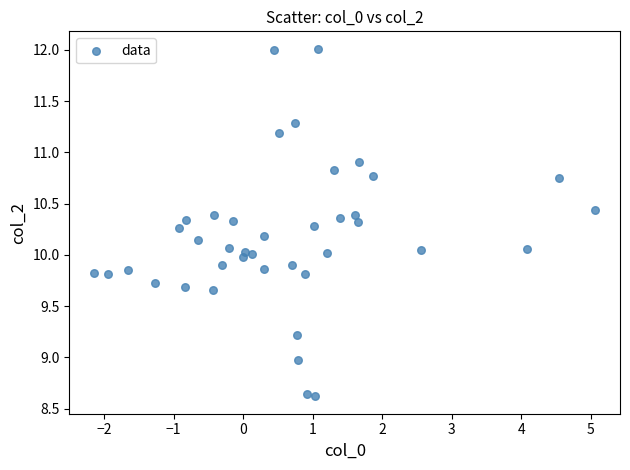

What is the range of X values (max minus min)?

7.2